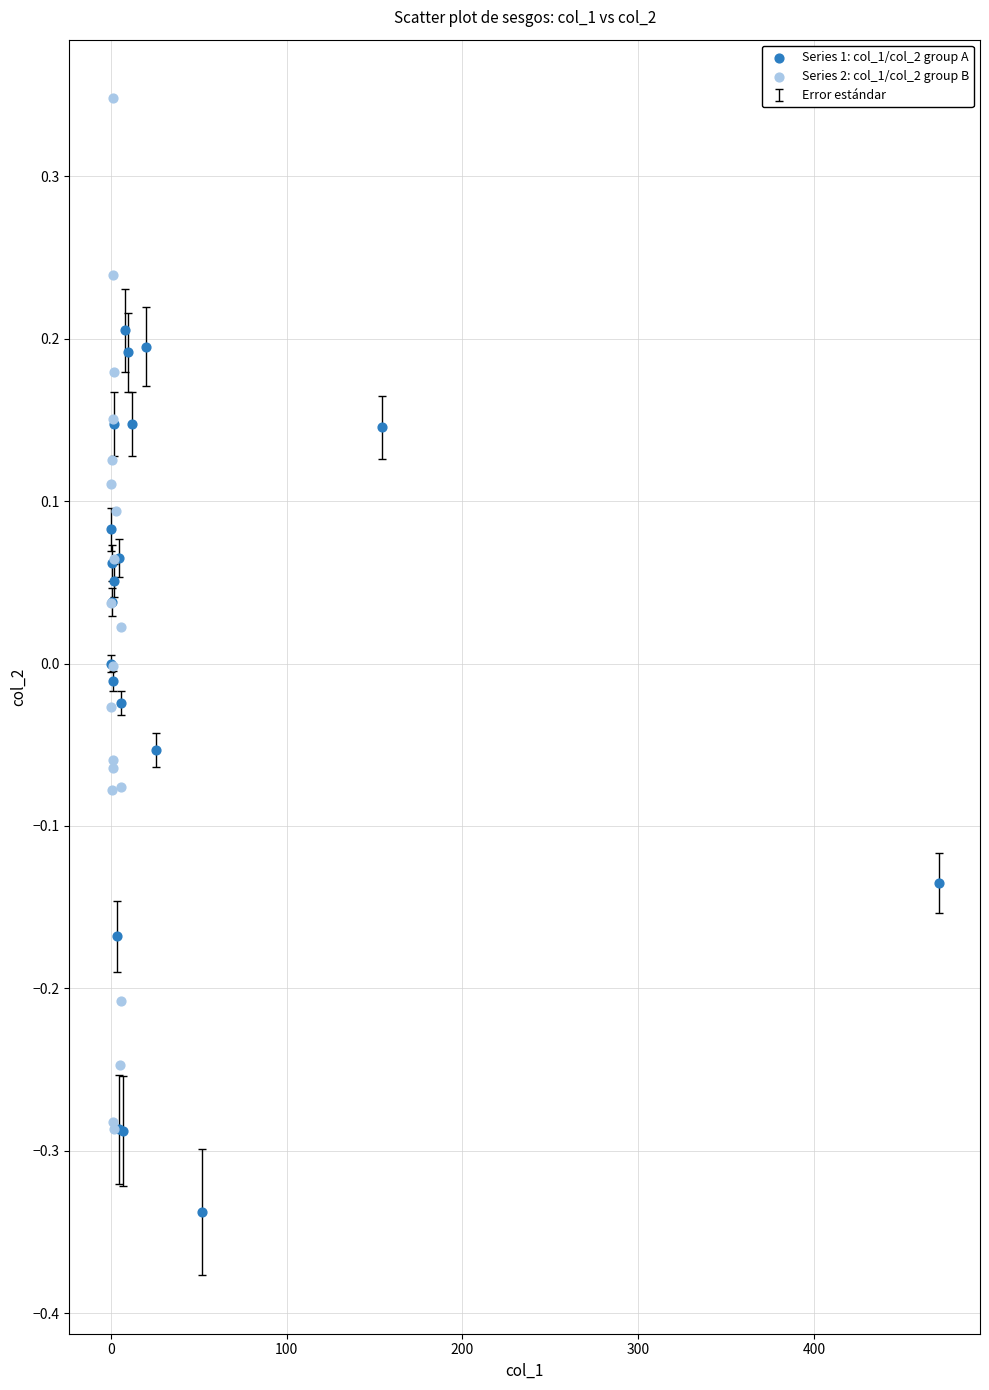

Which series contains the highest Y value?

Series 2: col_1/col_2 group B